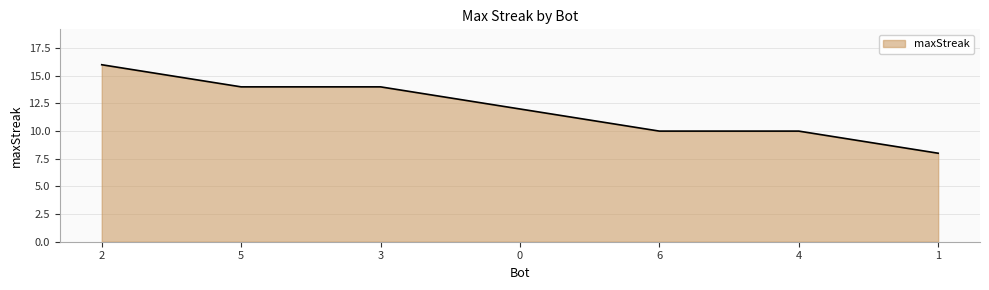

What is the average value?

12